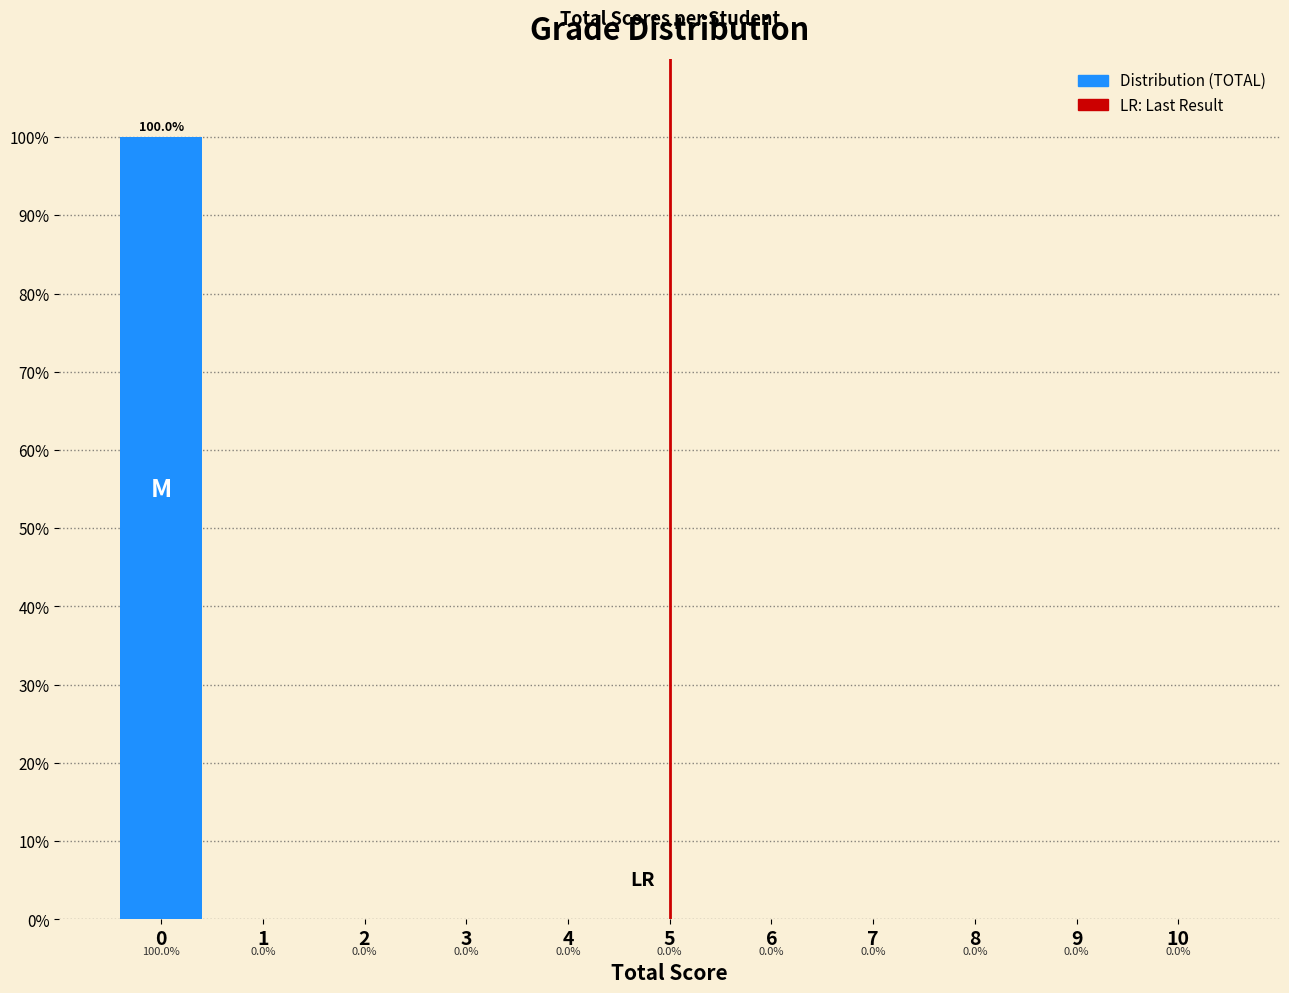

Reading left to right, transcribe this chart: for each bar, give the range it covers on the x-axis and its height.

-0.5 to 0.5: 100.0
0.5 to 1.5: 0.0
1.5 to 2.5: 0.0
2.5 to 3.5: 0.0
3.5 to 4.5: 0.0
4.5 to 5.5: 0.0
5.5 to 6.5: 0.0
6.5 to 7.5: 0.0
7.5 to 8.5: 0.0
8.5 to 9.5: 0.0
9.5 to 10.5: 0.0